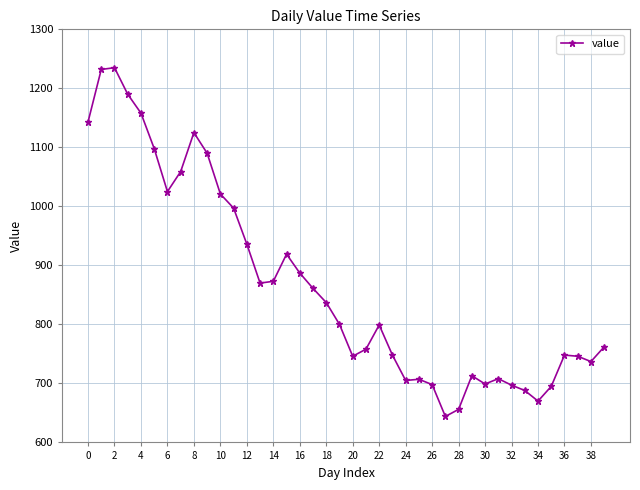

What is the average value?

867